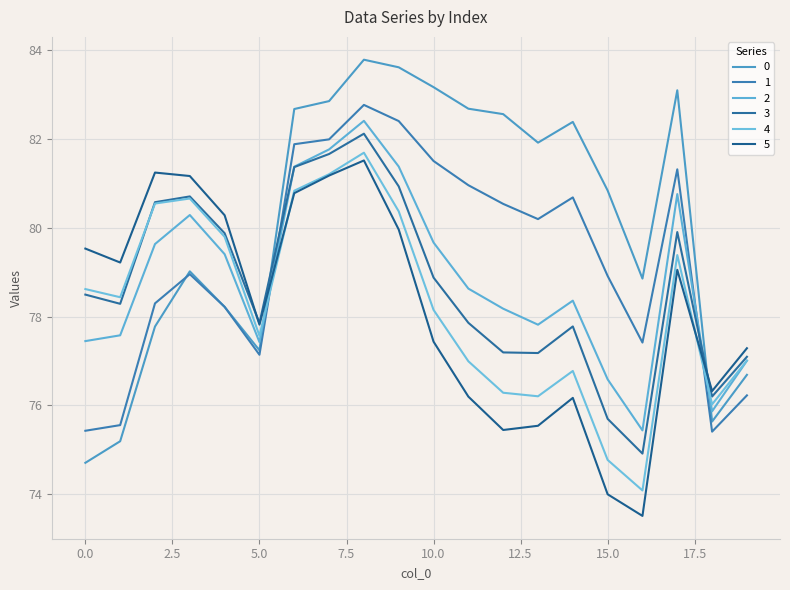

True or false: 0 has more than 0 points higher than both neighbors.

True